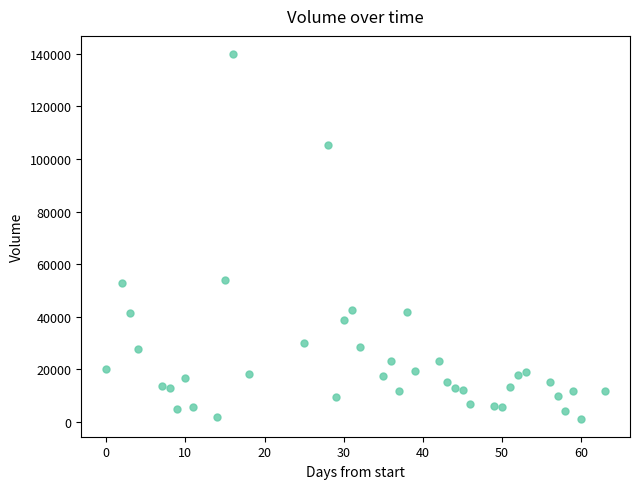

What is the range of Y values (max minus min)?

138632